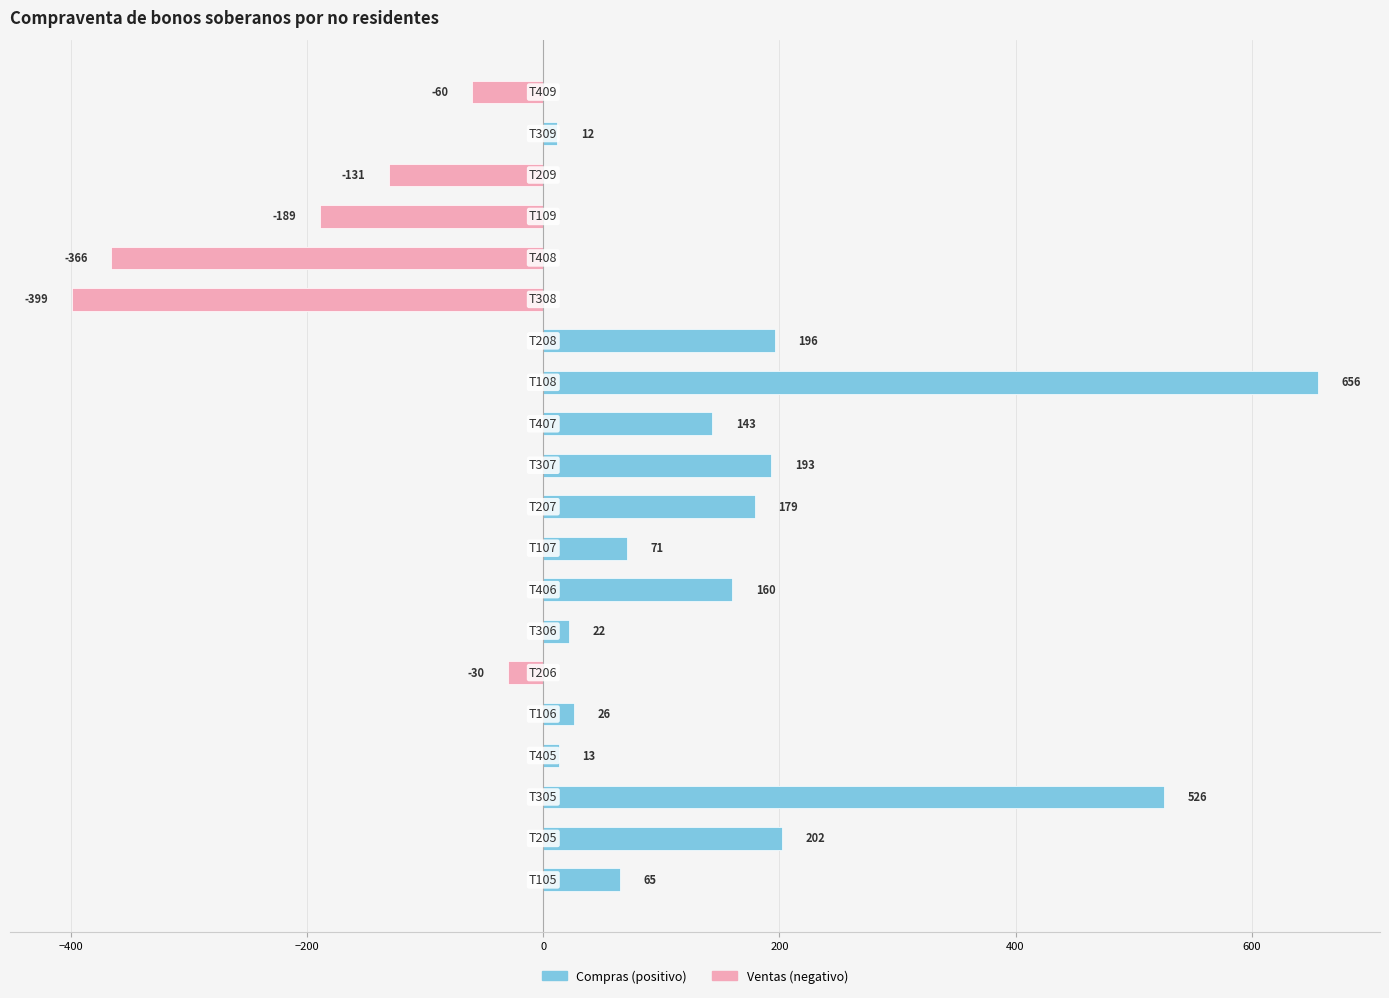

Which has a higher value, T208 or T109?

T208